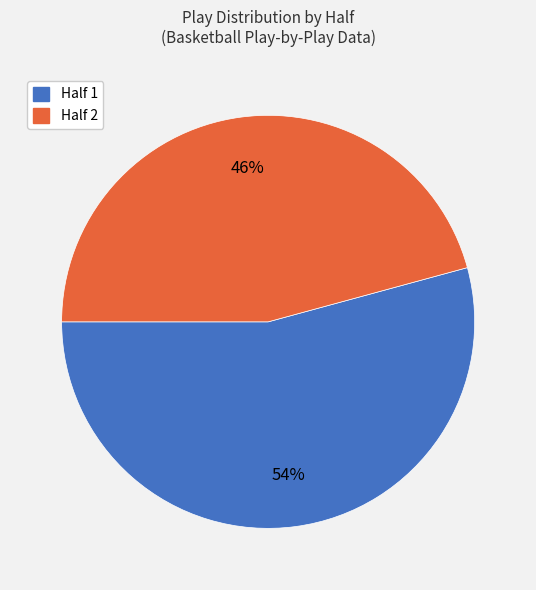

What is the majority slice?

Half 1